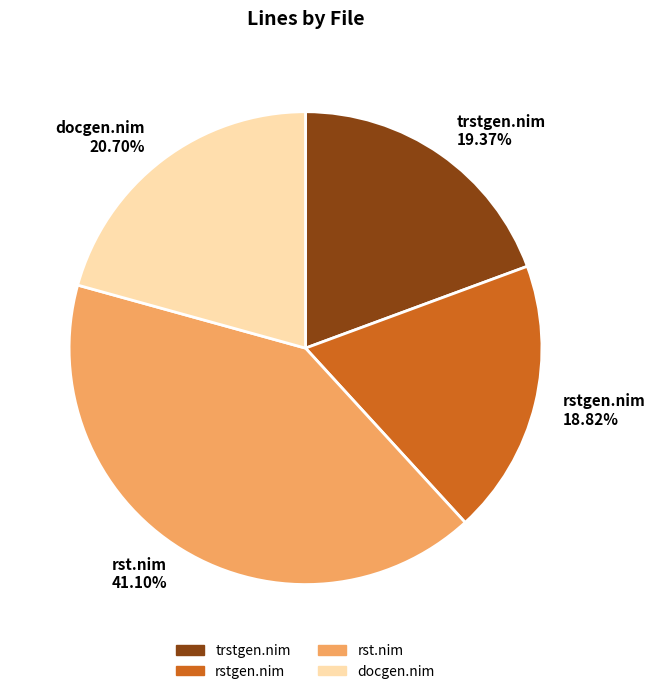

How much of the chart is everything except rst.nim?

58.9%